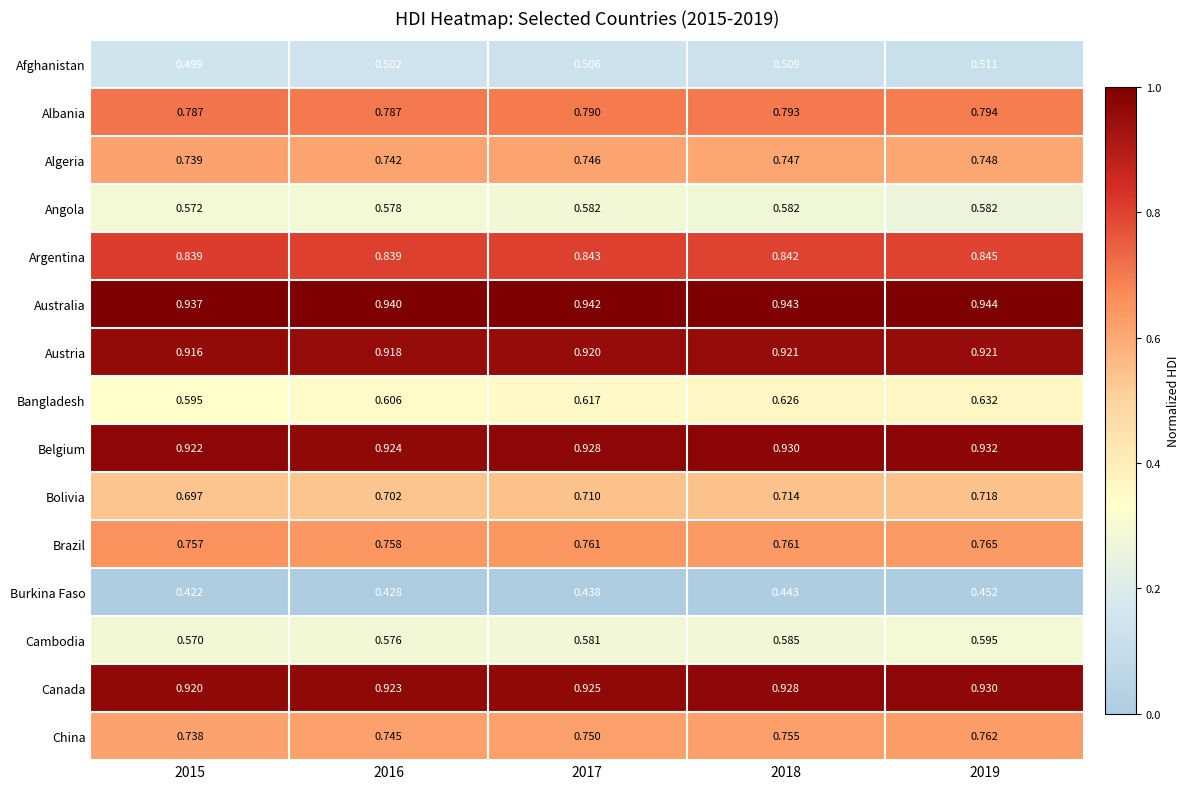

Is the value of Burkina Faso at 2019 greater than the value of Angola at 2019?

No